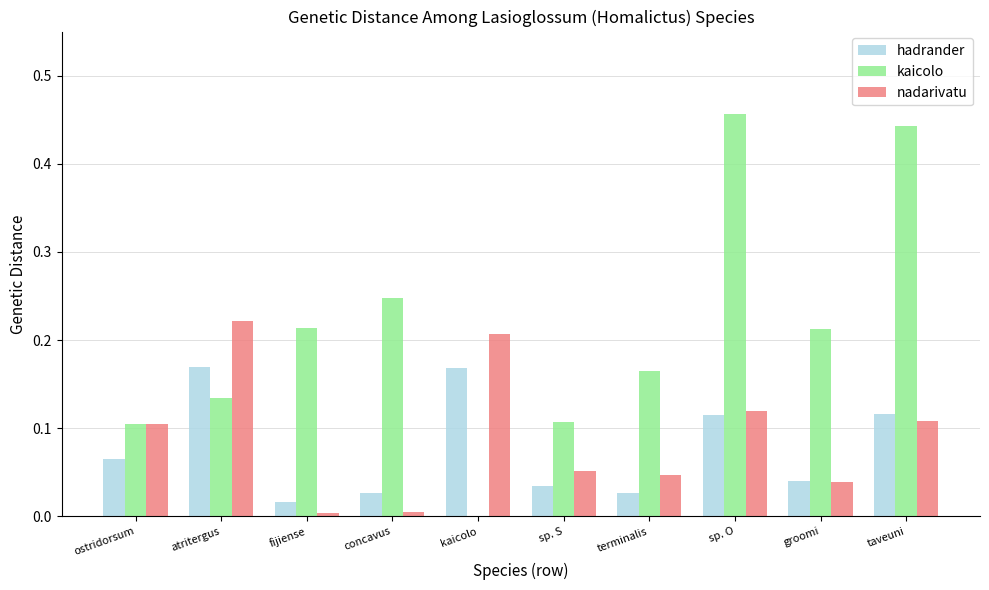

Between atritergus and sp. S, which series saw the biggest shift?

nadarivatu